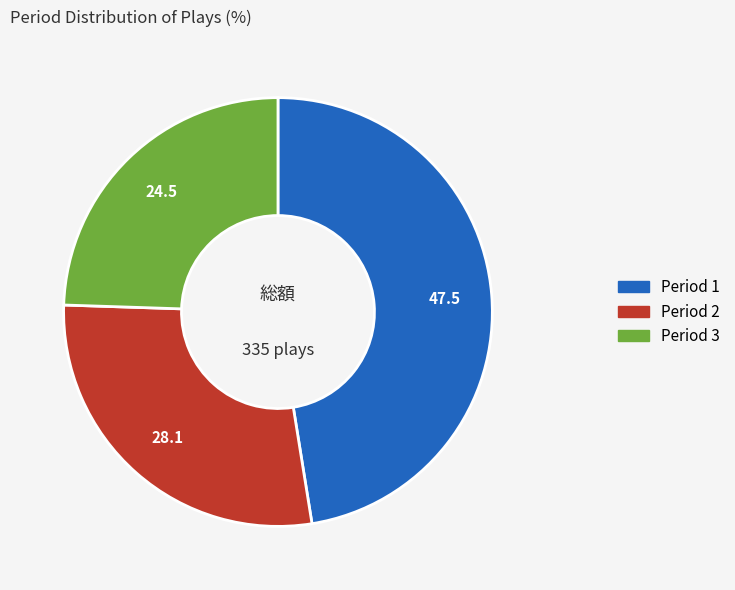

Does any single category account for the majority?

No